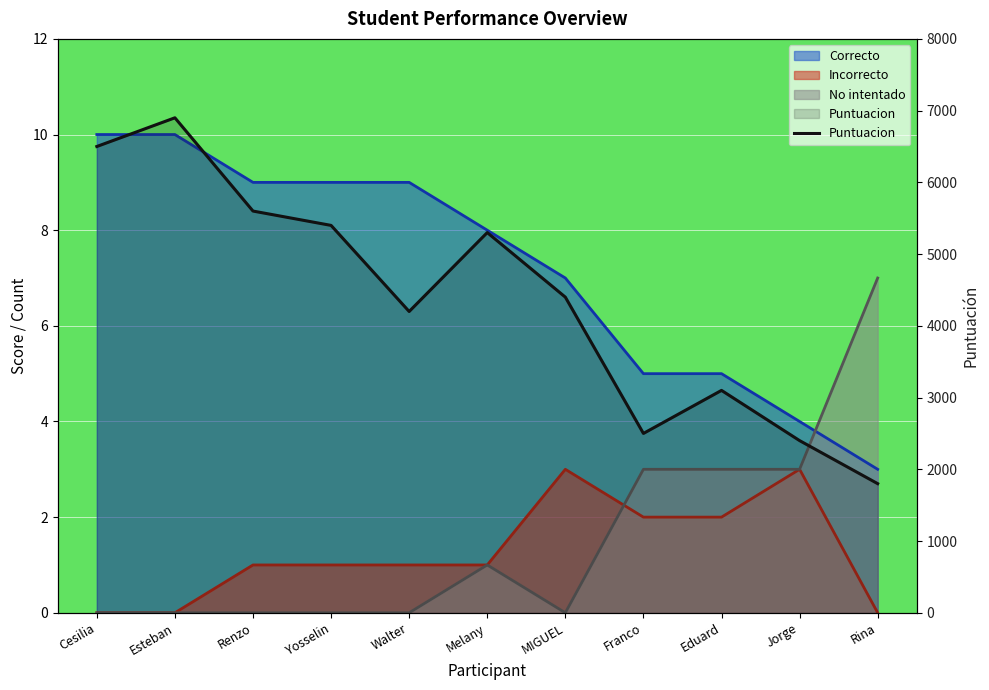

List the labels in order of value, largest first.

Esteban, Cesilia, Renzo, Yosselin, Melany, MIGUEL, Walter, Eduard, Franco, Jorge, Rina